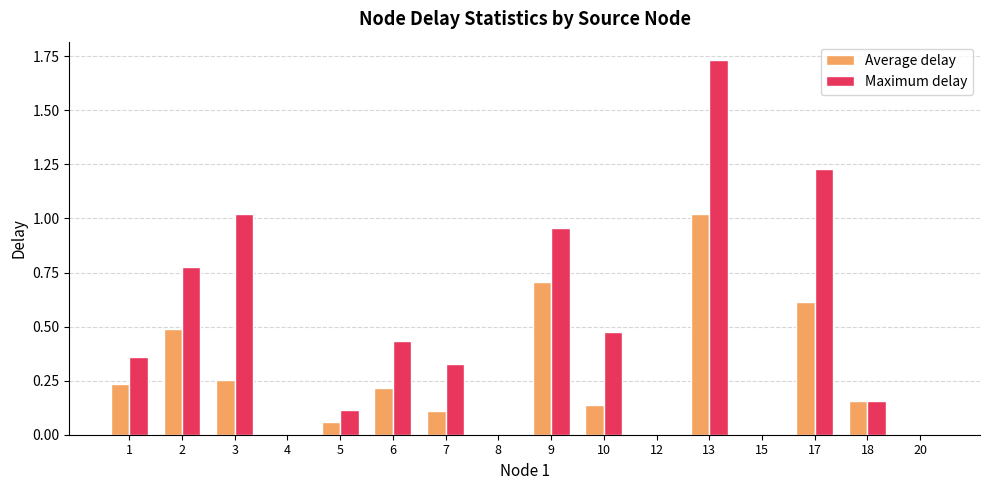

How many series are shown in this chart?

2